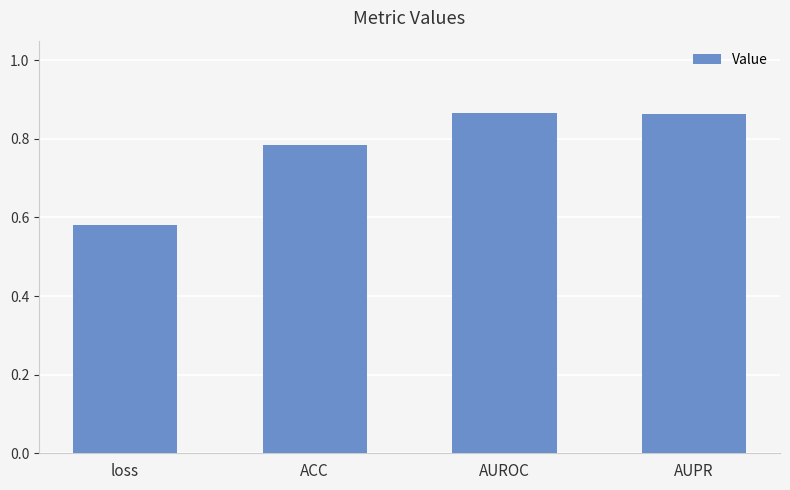

How many series are shown in this chart?

1